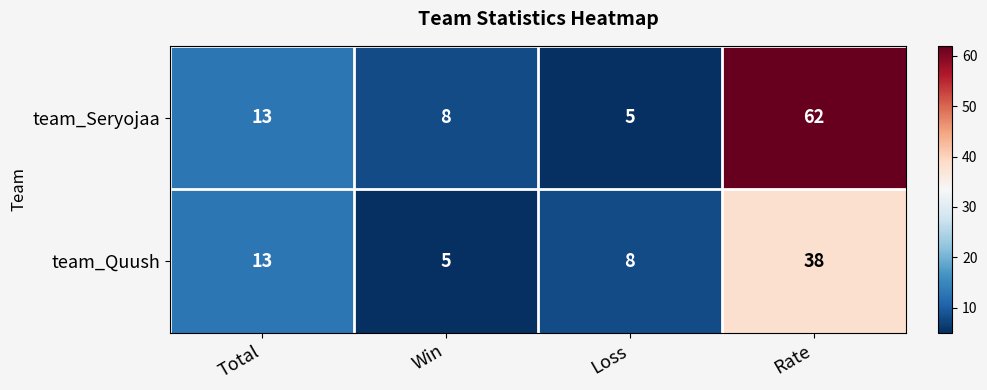

Is it true that team_Seryojaa equals 62 at Rate?

True